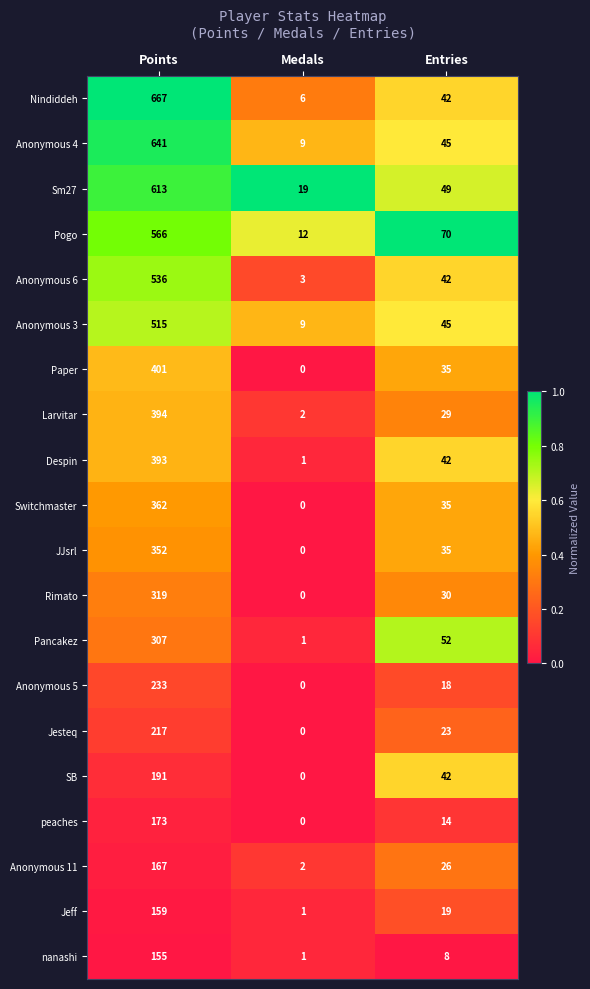

What is the approximate value of Despin at Points, to the nearest 10?

390